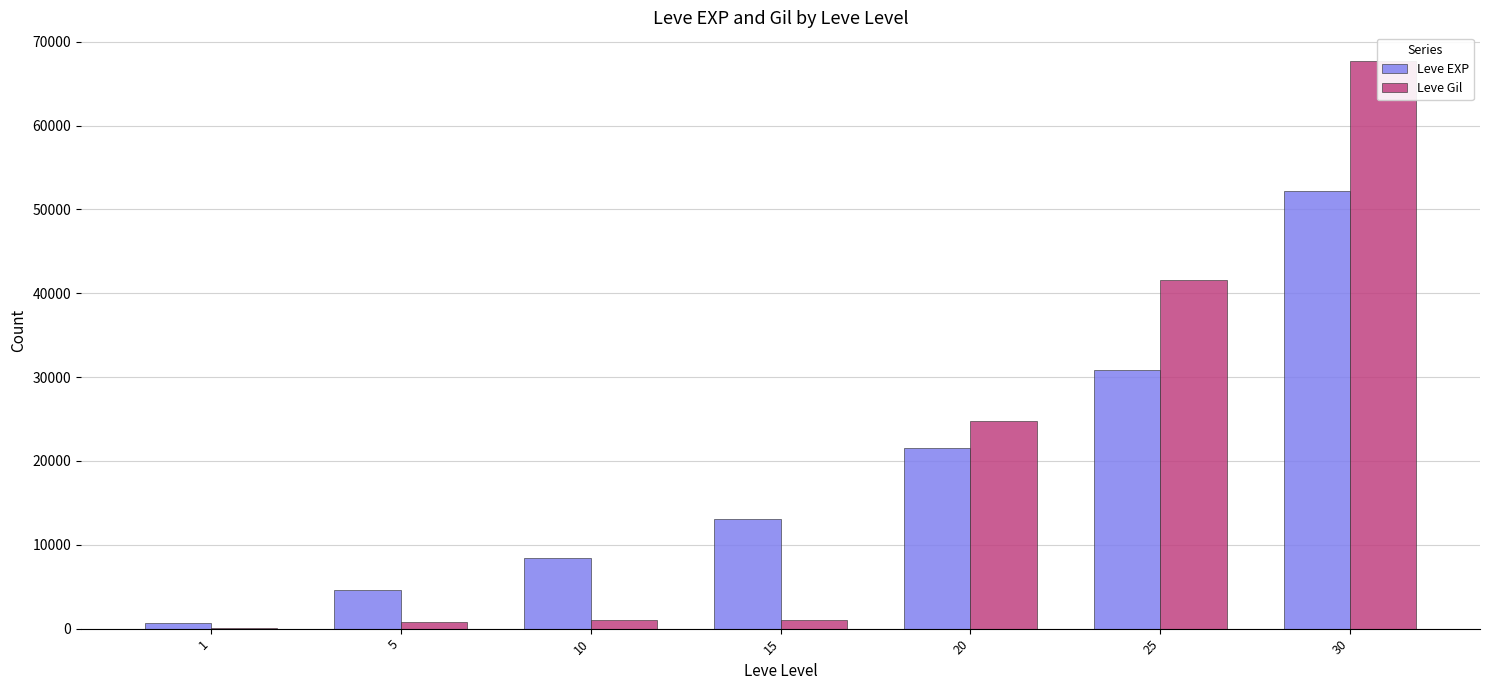

Which series has the largest total across all categories?

Leve Gil